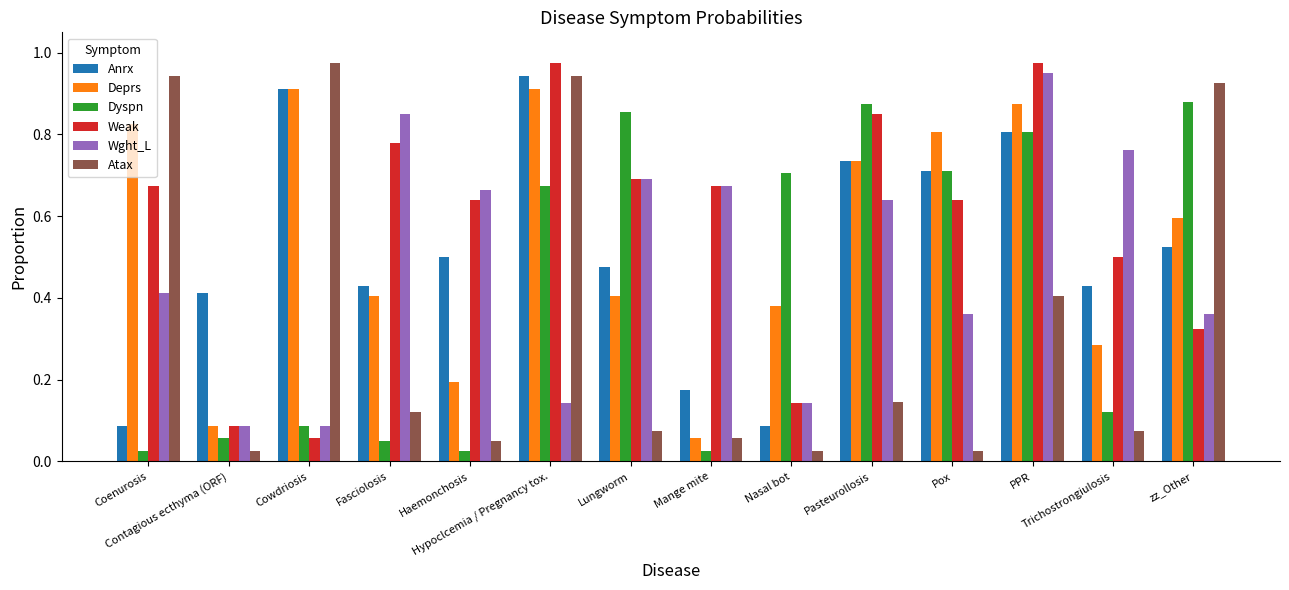

What is the sum of all Weak values?

8.0